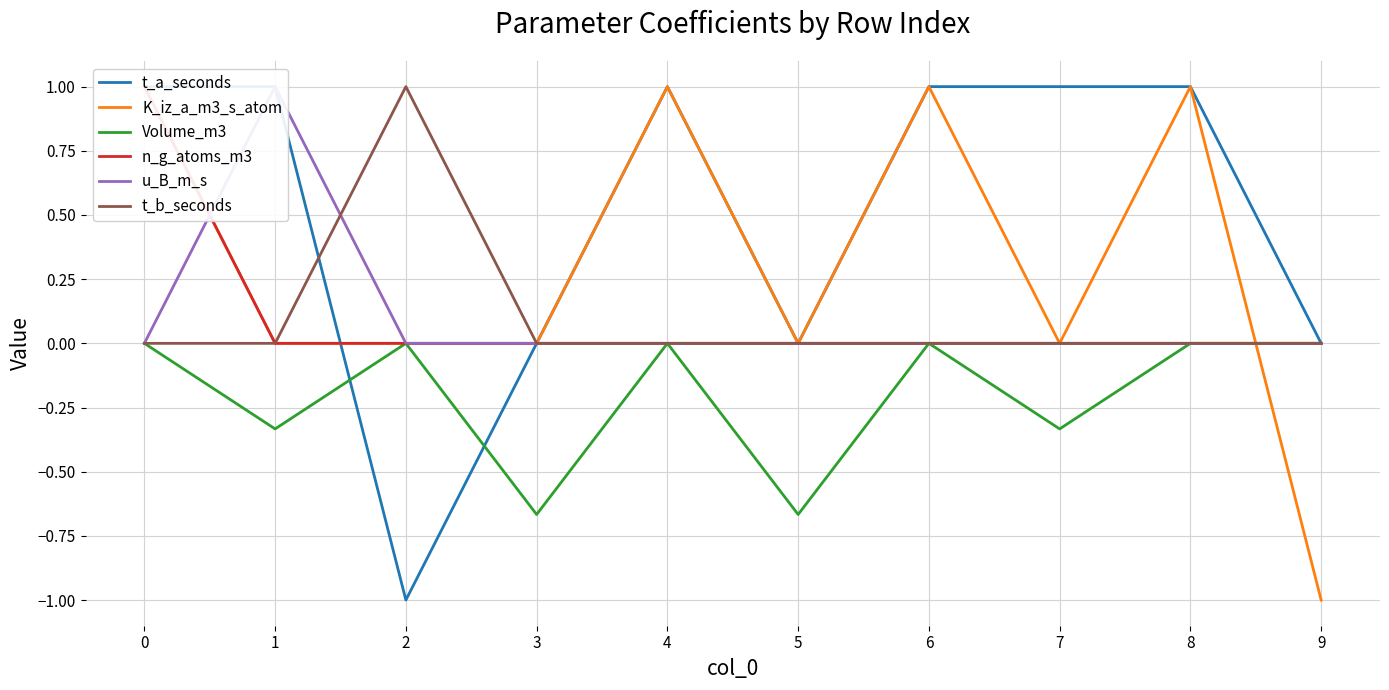

Reading left to right, transcribe all the data shown in this chart.

t_a_seconds: 1.0	1.0	-1.0	0.0	1.0	0.0	1.0	1.0	1.0	0.0
K_iz_a_m3_s_atom: 1.0	0.0	0.0	0.0	1.0	0.0	1.0	0.0	1.0	-1.0
Volume_m3: 0.0	-0.3	0.0	-0.7	0.0	-0.7	0.0	-0.3	0.0	0.0
n_g_atoms_m3: 1.0	0.0	0.0	0.0	0.0	0.0	0.0	0.0	0.0	0.0
u_B_m_s: 0.0	1.0	0.0	0.0	0.0	0.0	0.0	0.0	0.0	0.0
t_b_seconds: 0.0	0.0	1.0	0.0	0.0	0.0	0.0	0.0	0.0	0.0